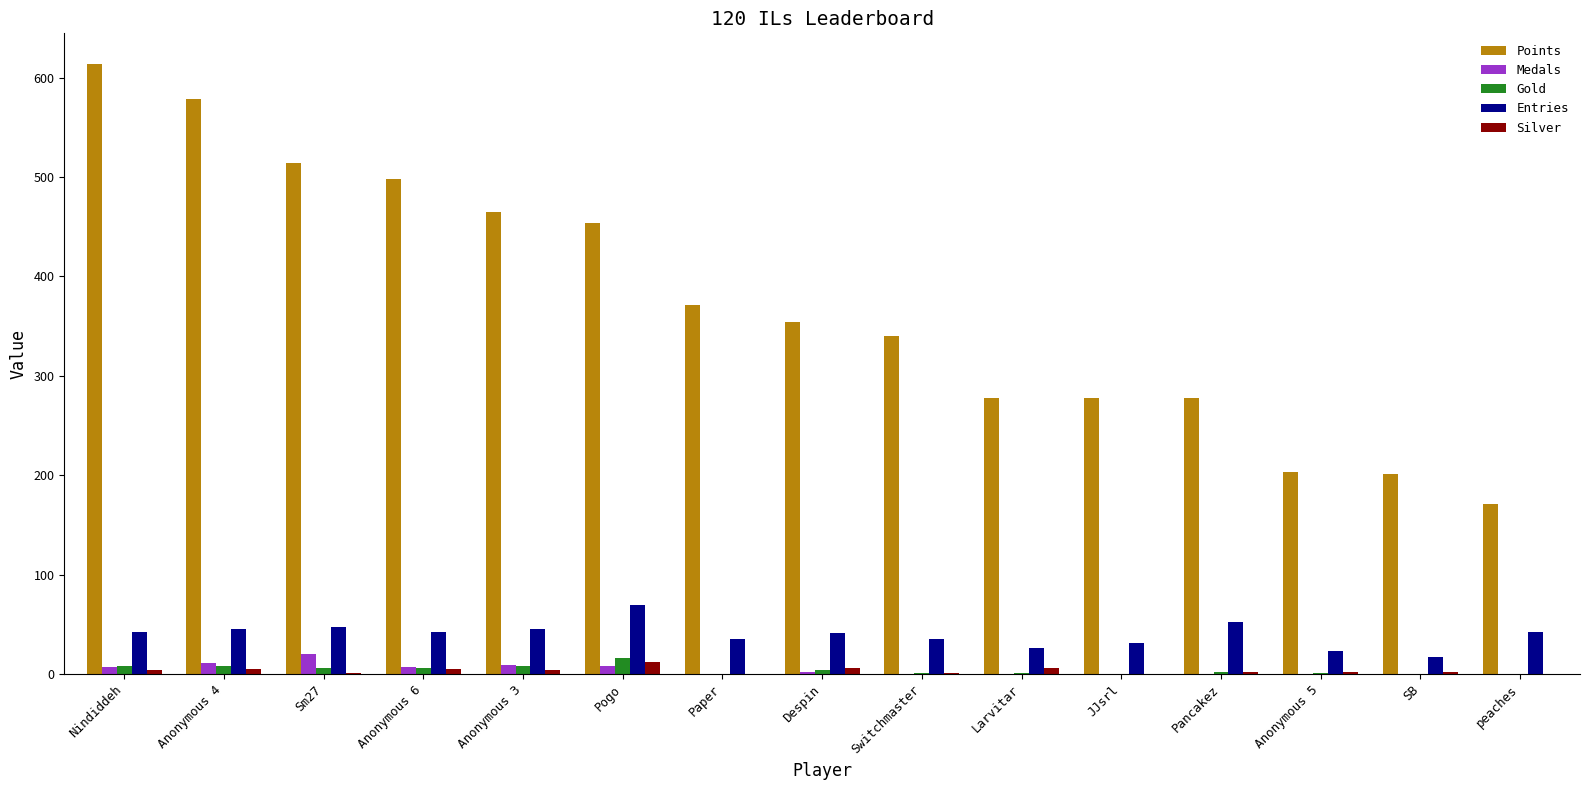

What value does the Points series have at Pancakez?

278